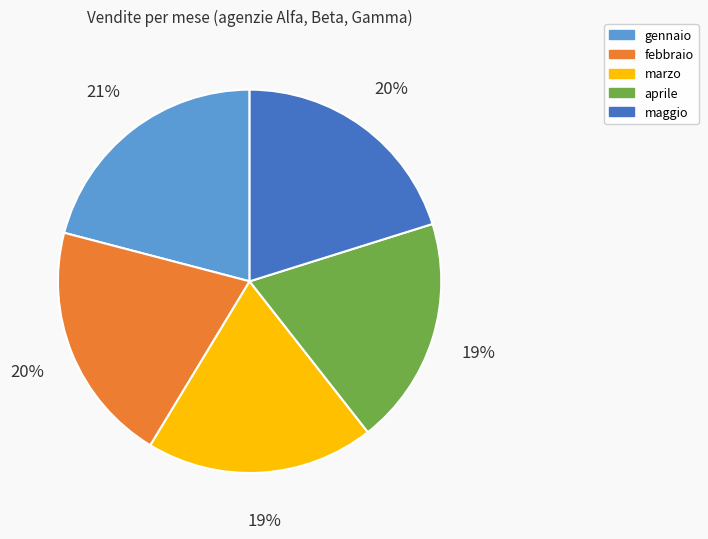

How many segments does this pie chart have?

5